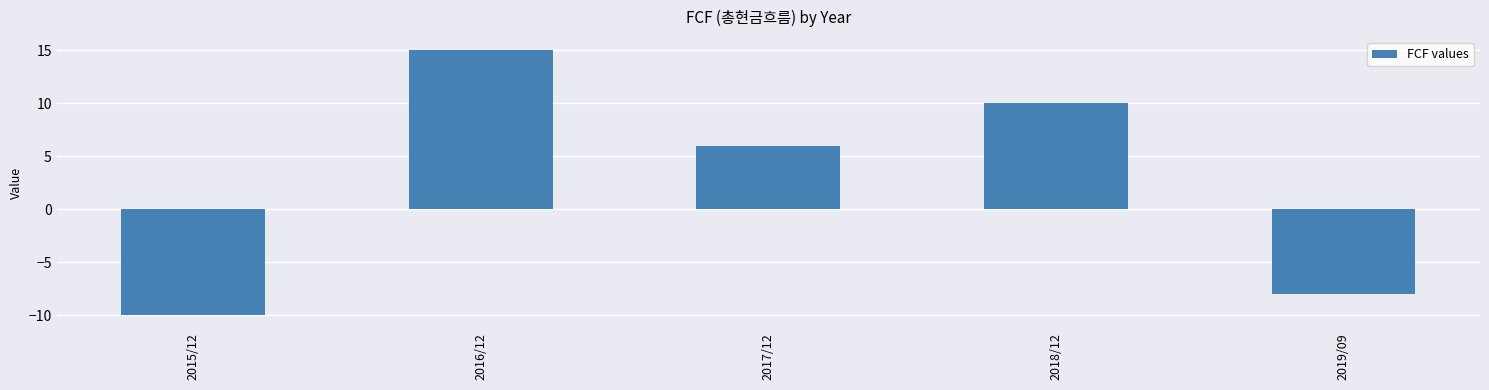

What is the average value?

3